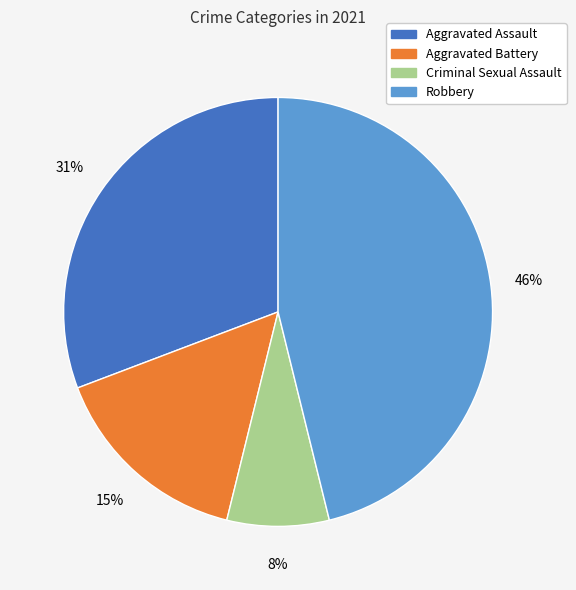

What percentage is the Criminal Sexual Assault slice, to the nearest percent?

8%